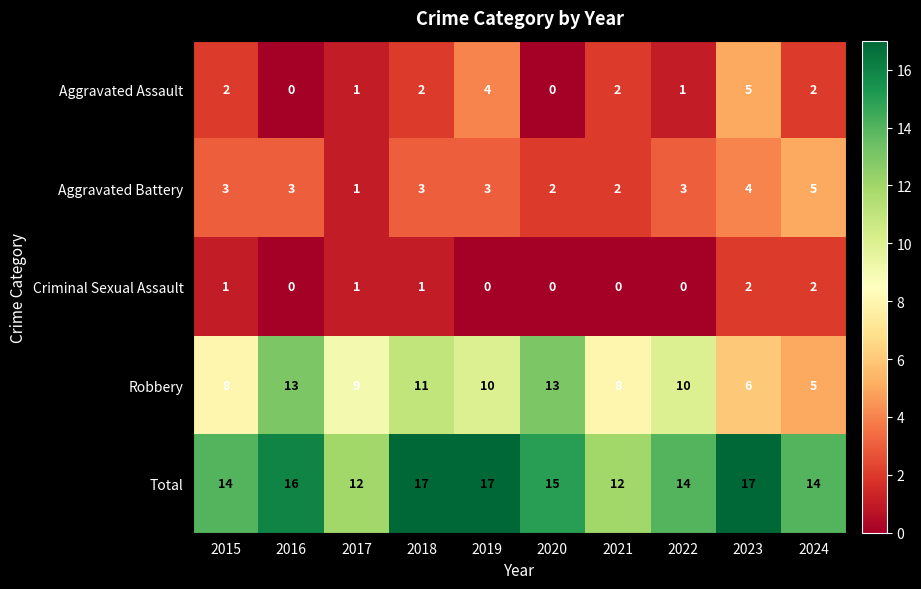

Is it true that Aggravated Assault equals 4 at 2021?

False